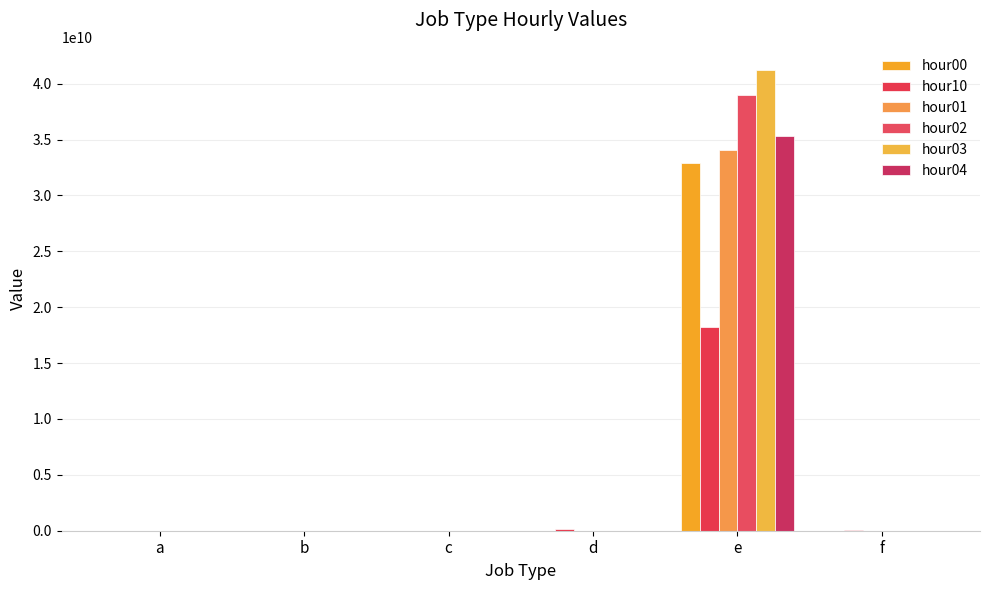

The hour02 series shows 307 at b. True or false?

False